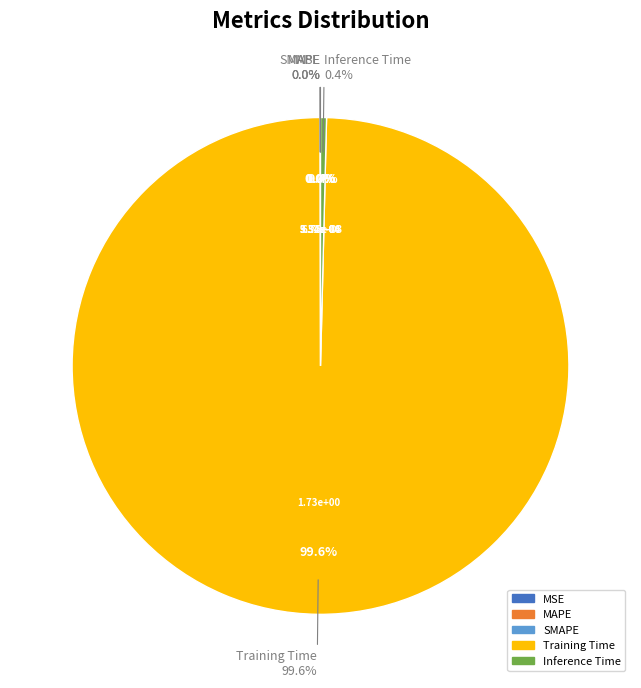

What percentage is NOT represented by Training Time?

0.4%